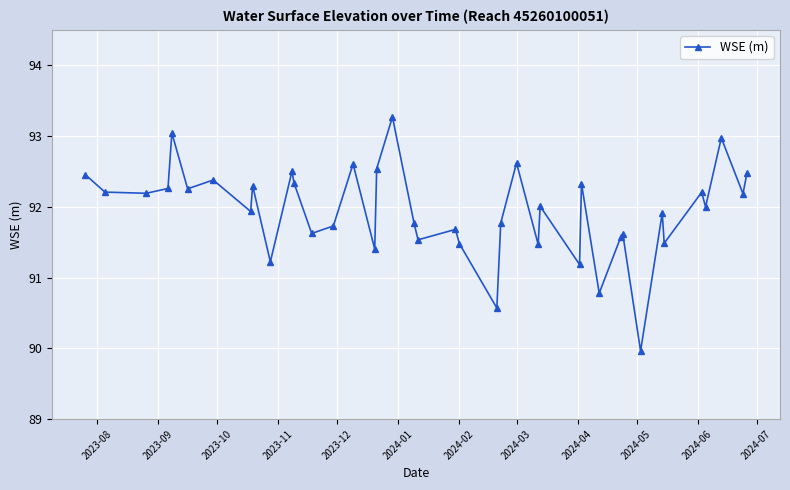

What is the sum of all values?

3677.8